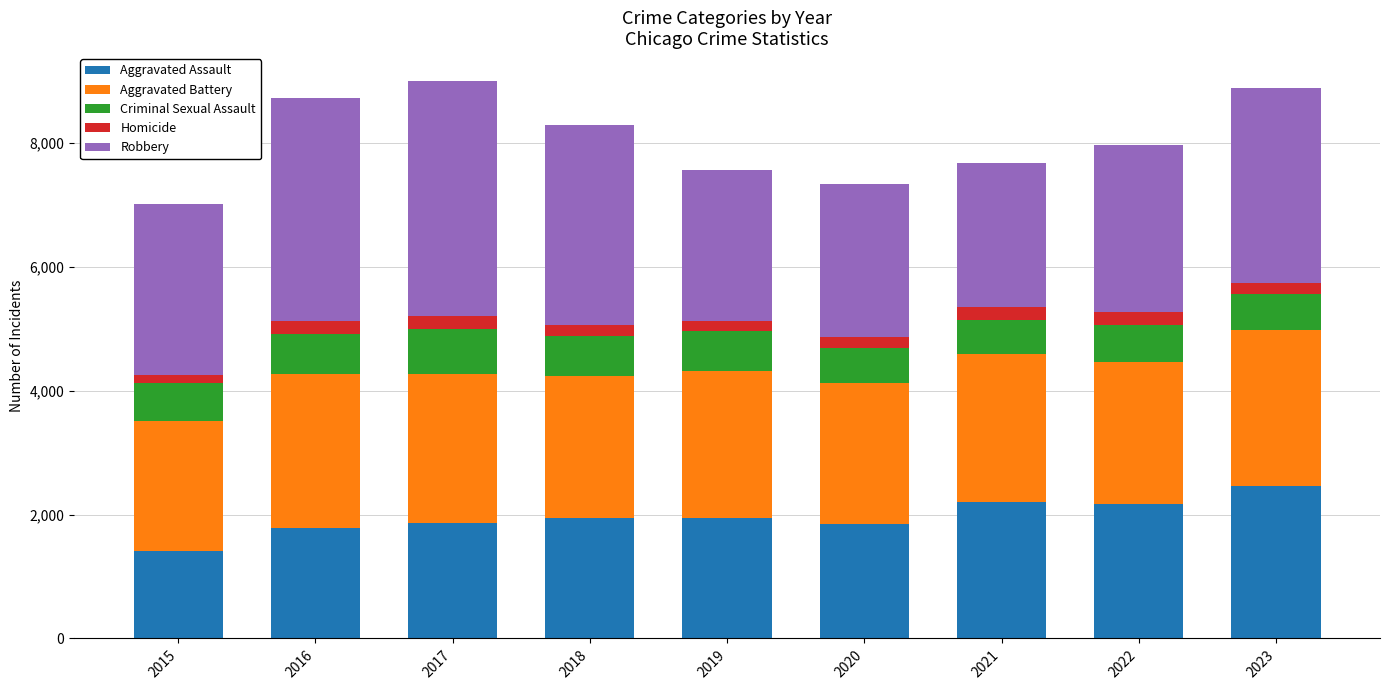

Is it true that Aggravated Assault equals 1948 at 2019?

True